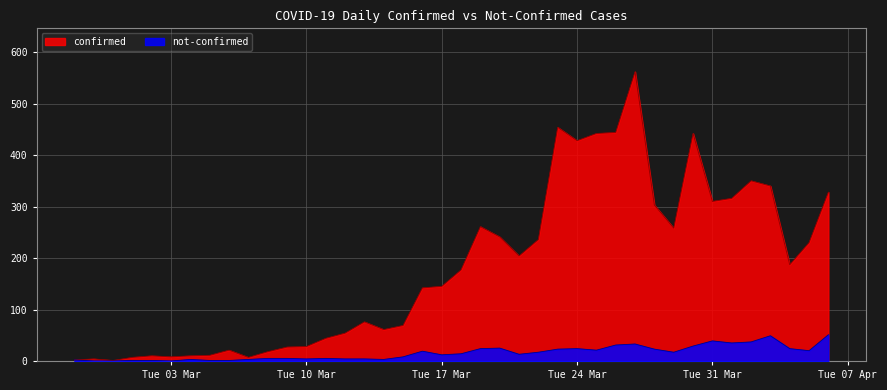

What is the greatest value displayed?

562